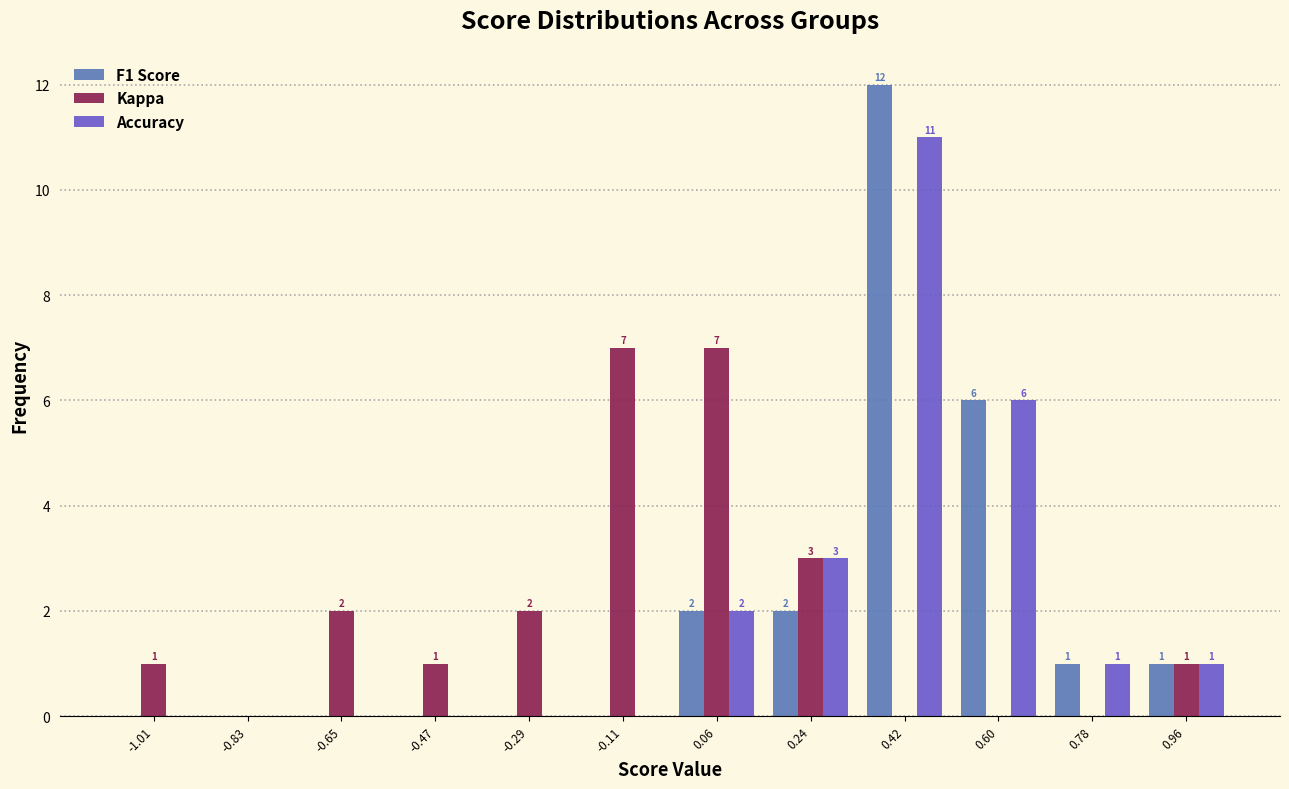

In the F1 Score series, which range on the x-axis has the tallest bar?

0.34 to 0.52